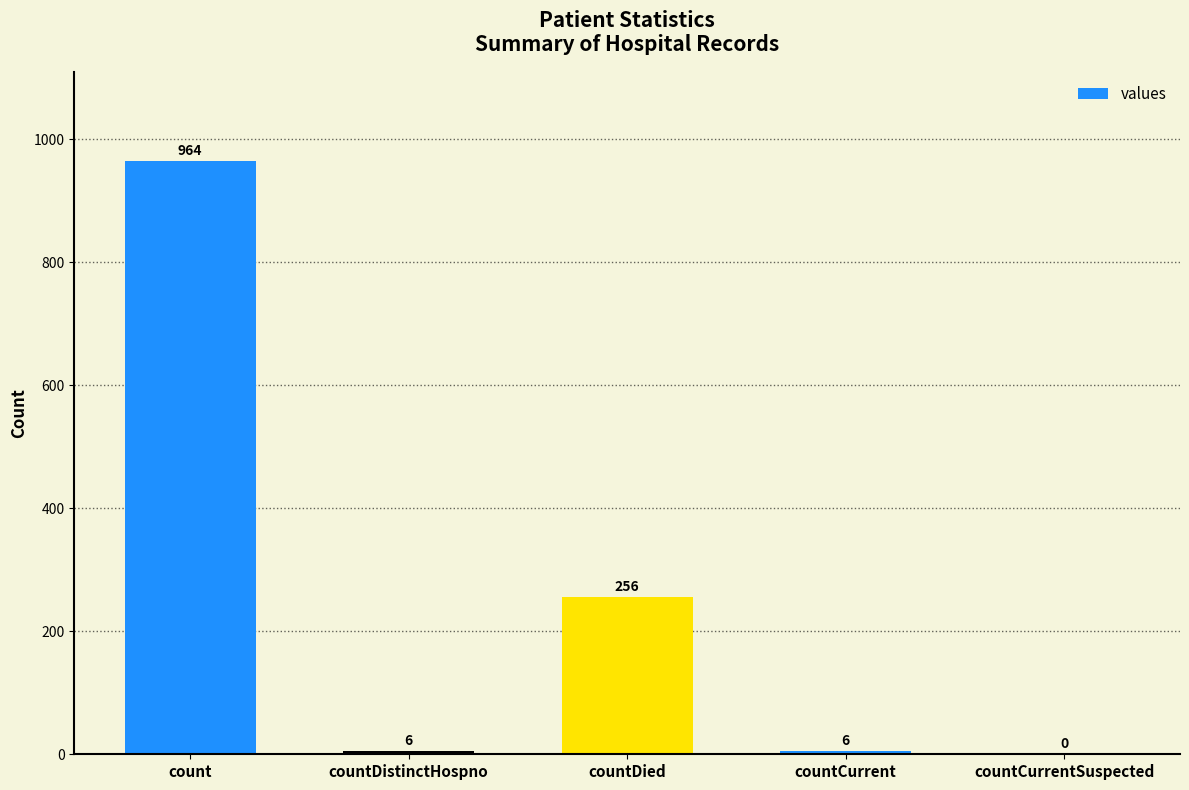

True or false: the data shows 6 at countCurrent.

True